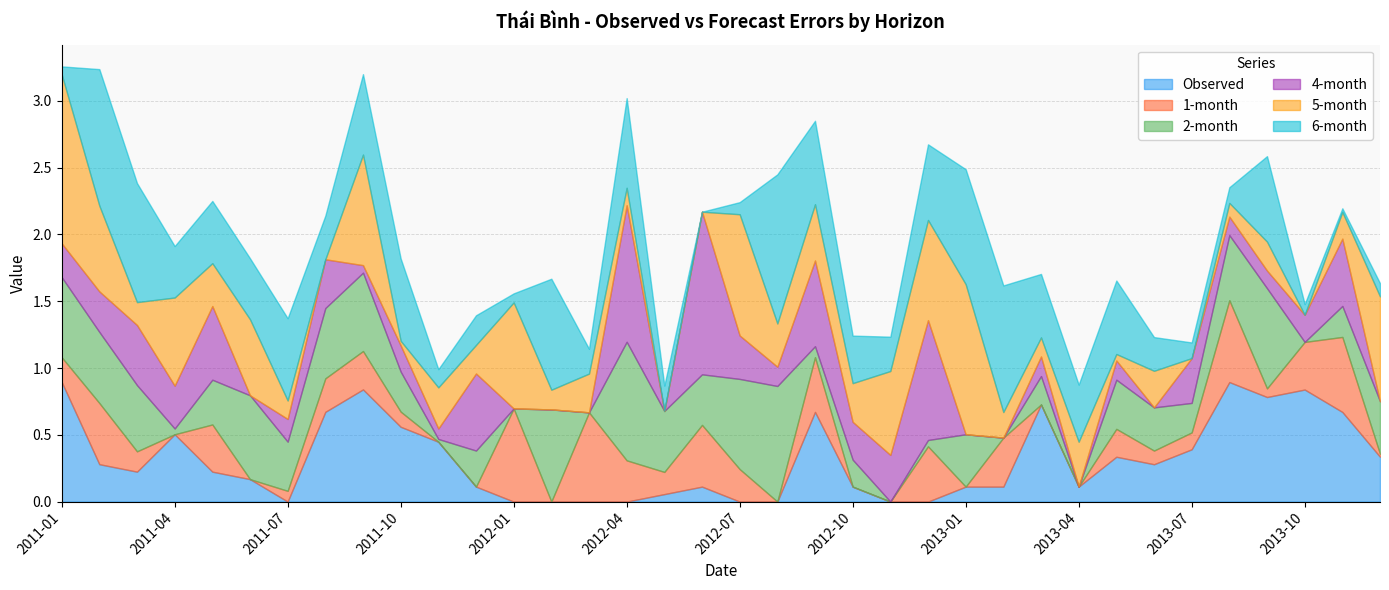

Count the number of categories in the chart.

36